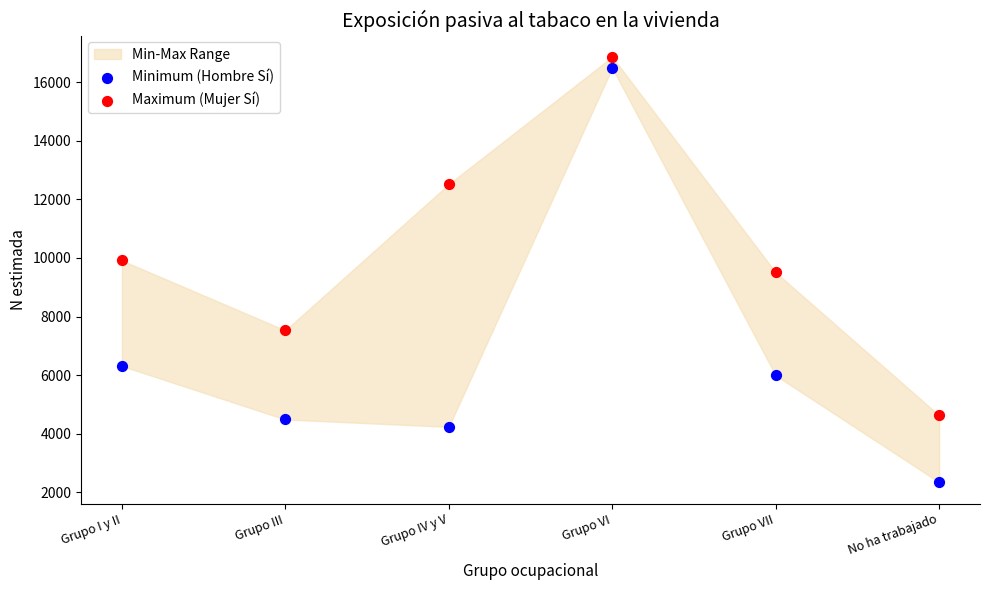

Which series has the widest spread of Y values?

Minimum (Hombre Sí)